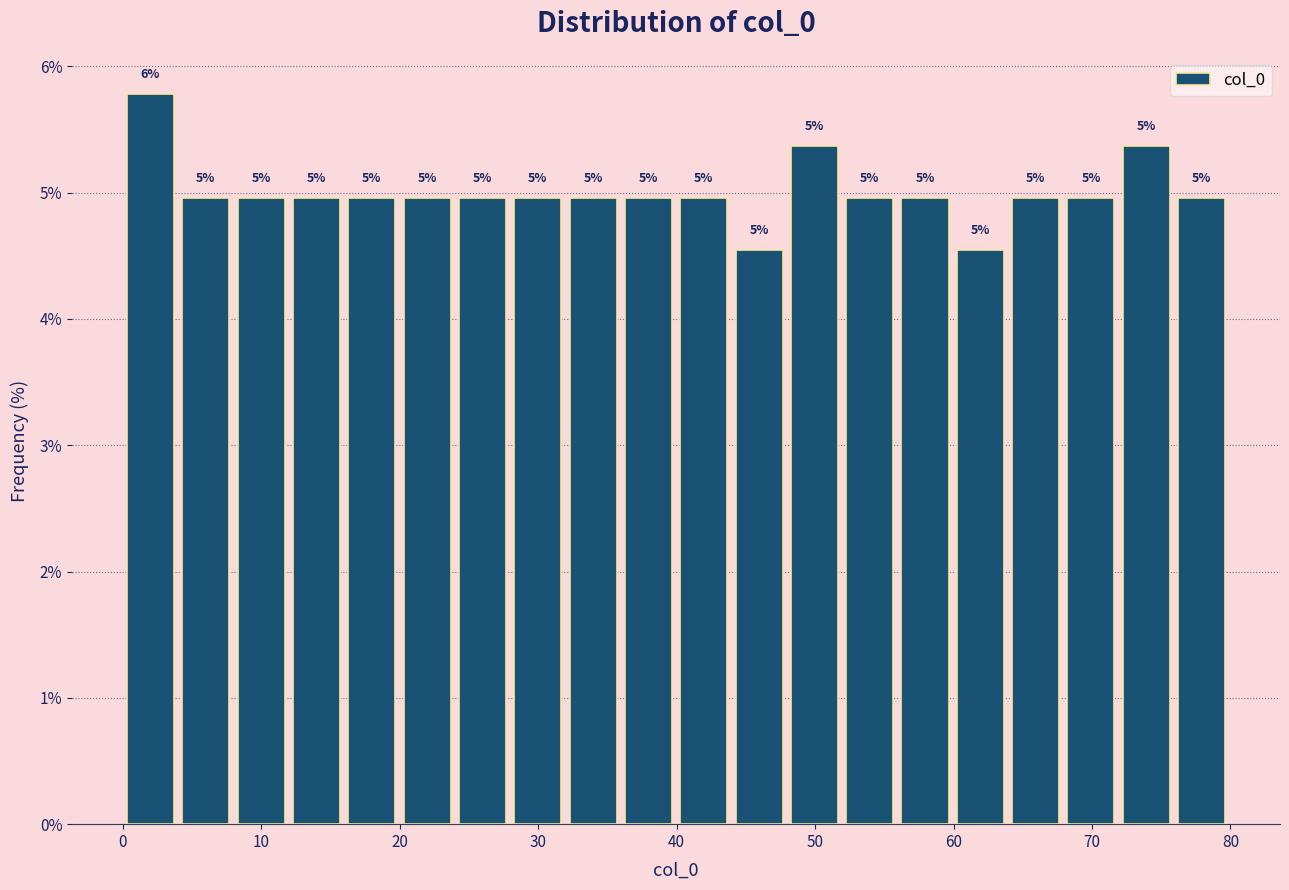

Around what value on the x-axis is the tallest bar? Give the approximate position of its centre, as read against the axis.

2